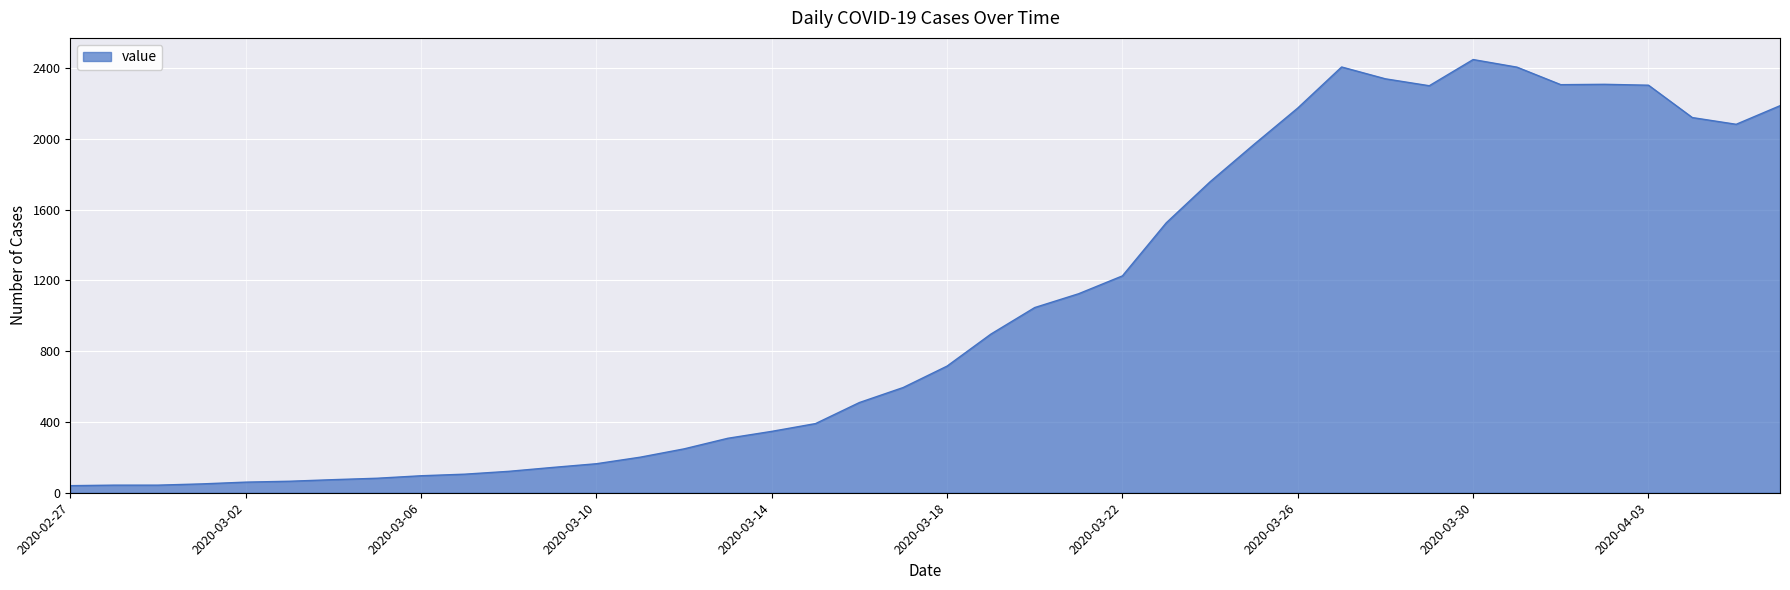

What is the greatest value displayed?

2449